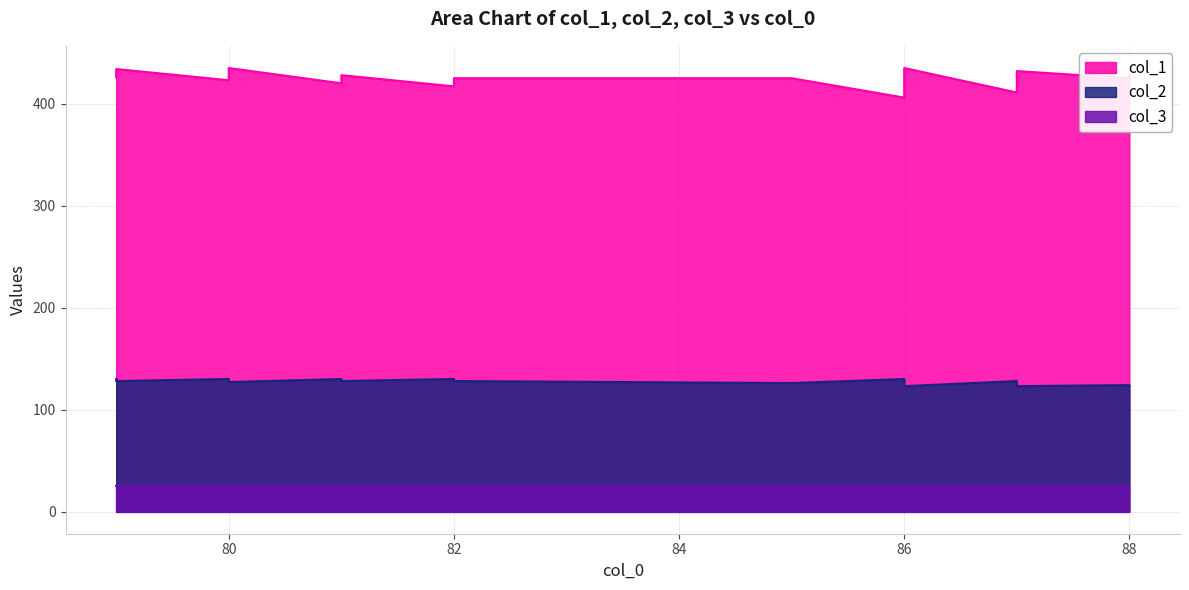

What is the average value of the col_2 series?

127